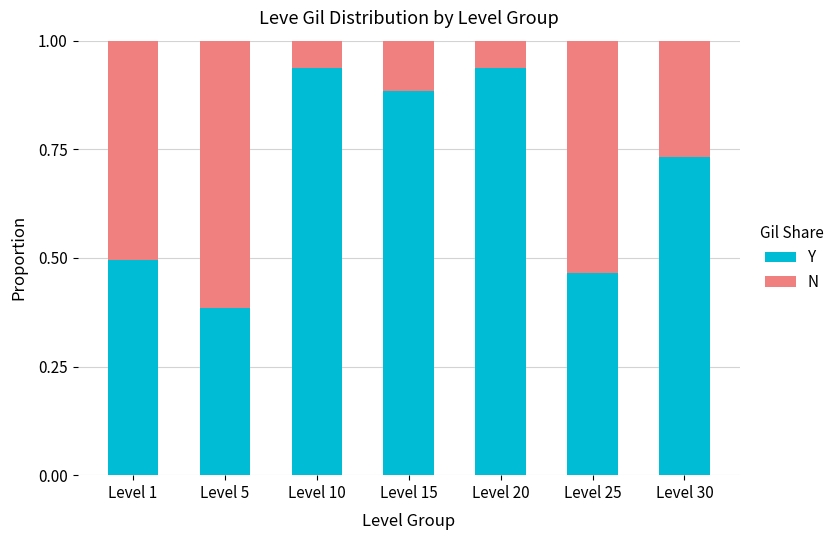

Count the Y values in the range 0 to 1.

7